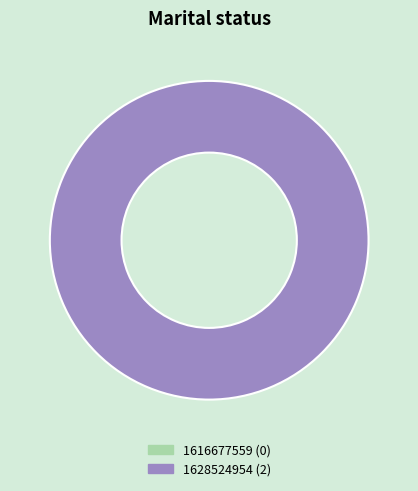

Does 1616677559 represent more than half of the total?

No